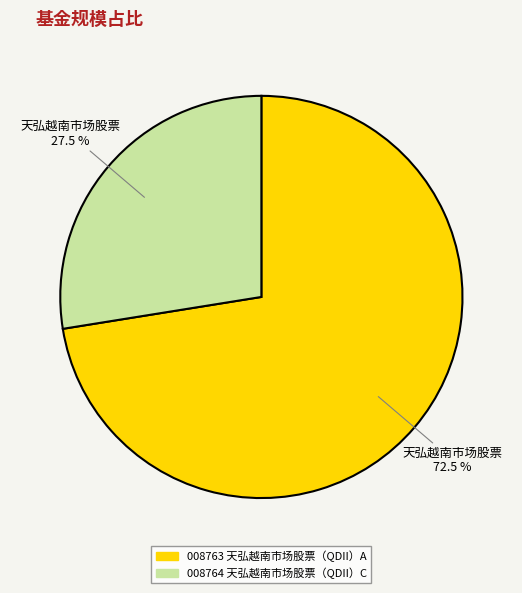

Is there a majority slice in this chart?

Yes